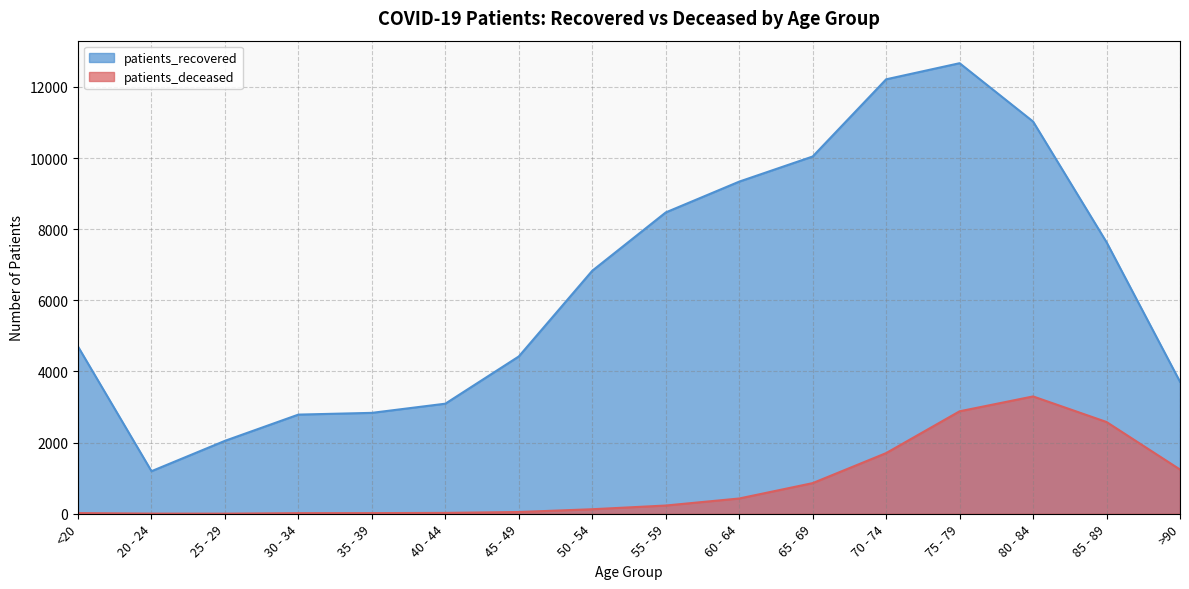

The value of patients_deceased at 60 - 64 is 429. True or false?

True